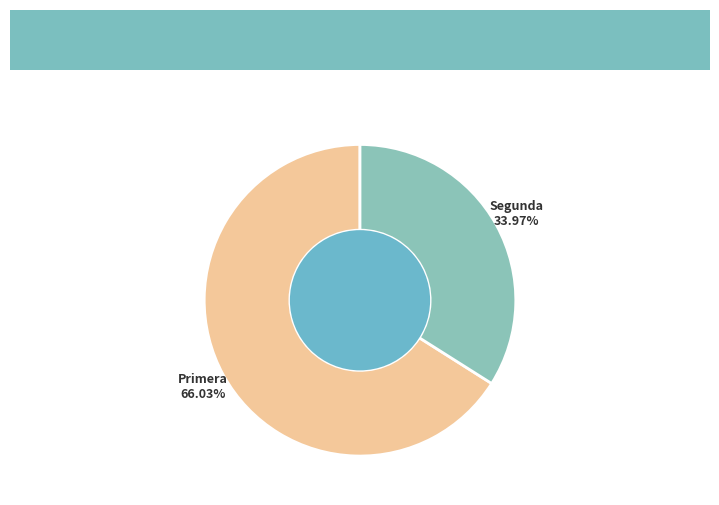

Is there any slice that represents more than half of the pie?

Yes